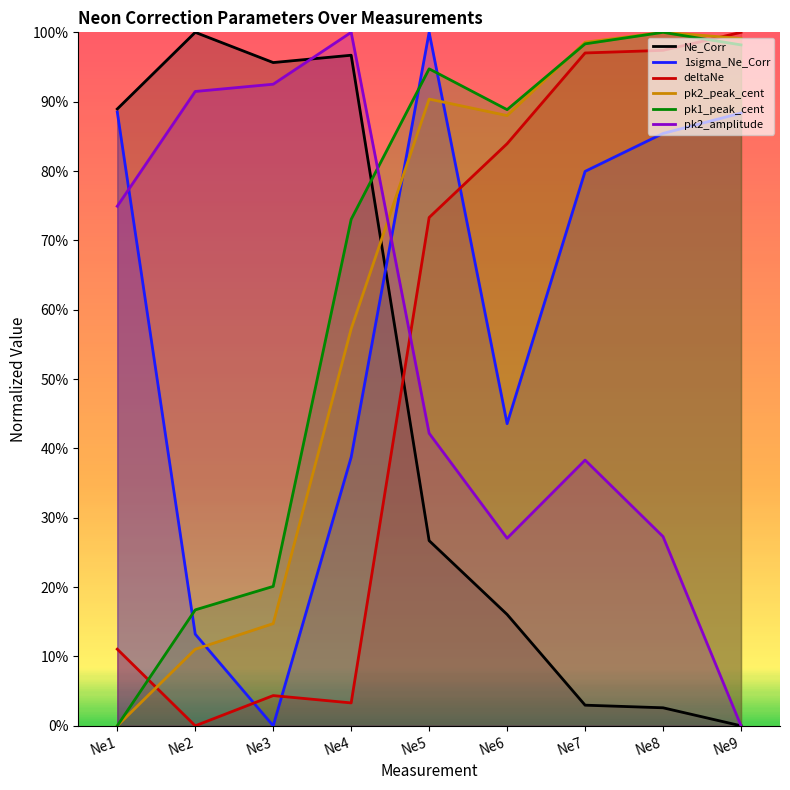

Which category has the highest value in the deltaNe series?

Ne9